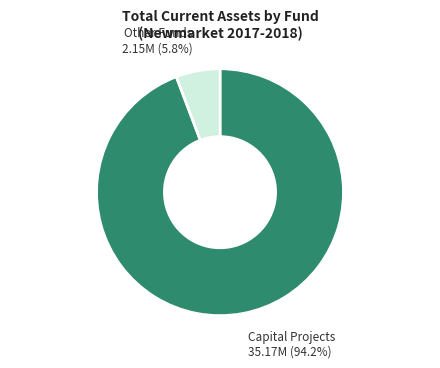

Is there any slice that represents more than half of the pie?

Yes